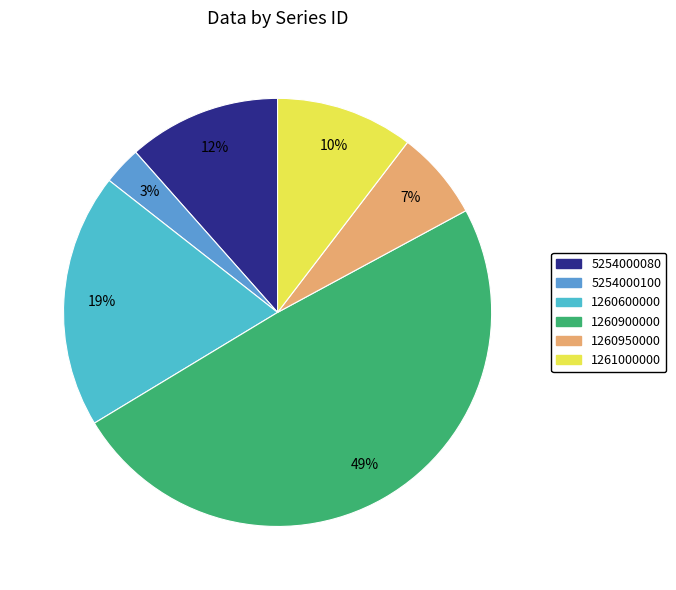

To the nearest percent, what is the difference between the largest and smallest slice percentages?

46%